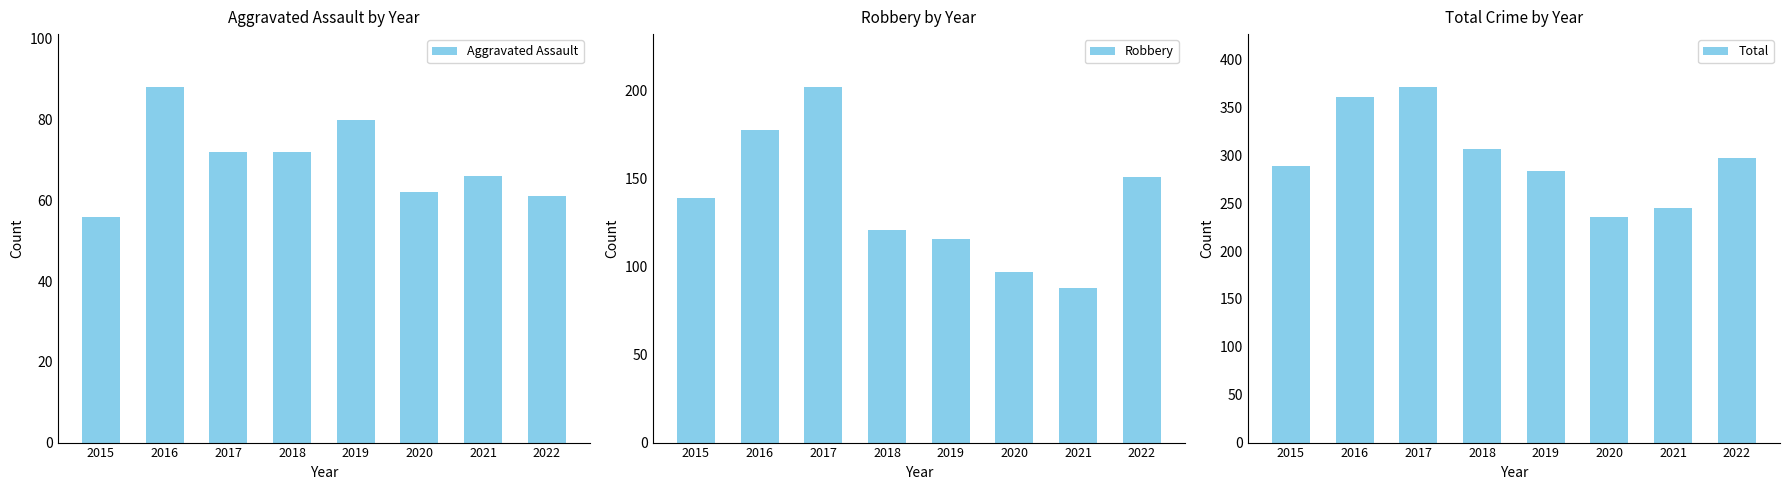

Is it true that Aggravated Assault equals 43 at 2017?

False